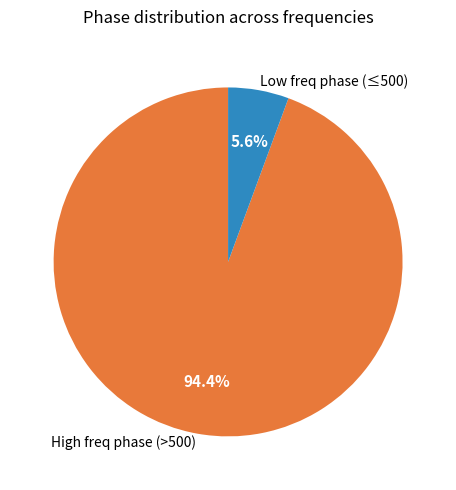

How many slices are in this pie chart?

2